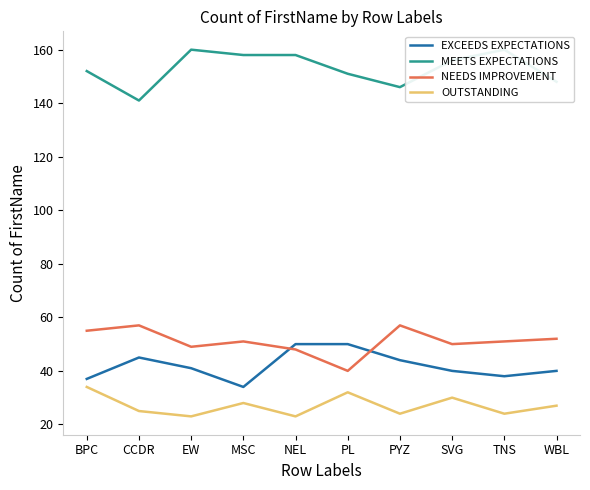

At which label is NEEDS IMPROVEMENT closest to 48?

NEL